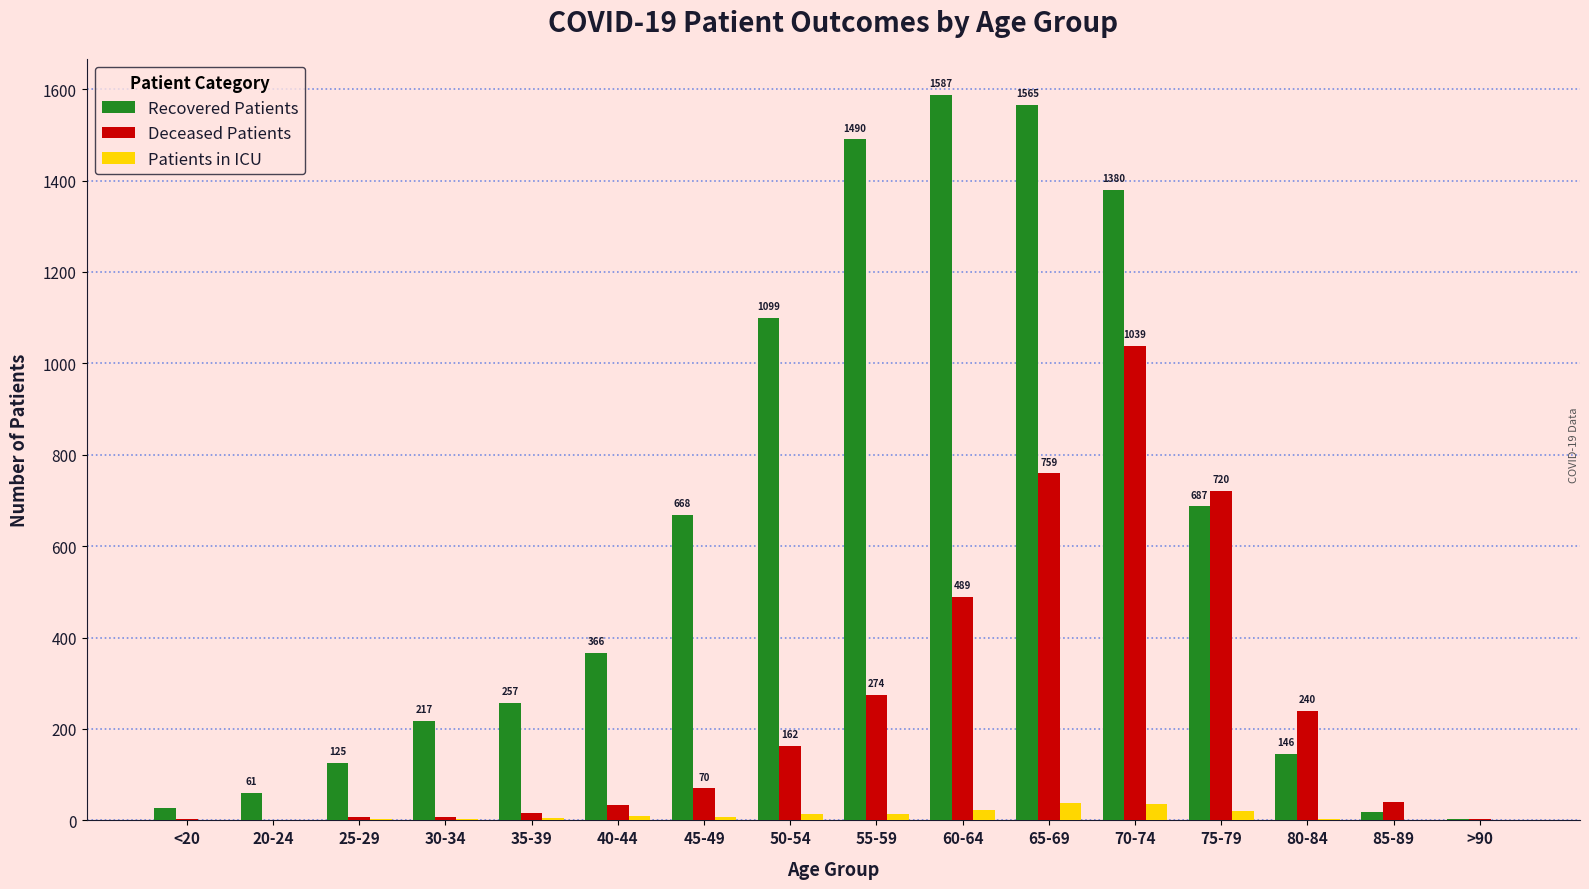

How many data points does each series have?

16